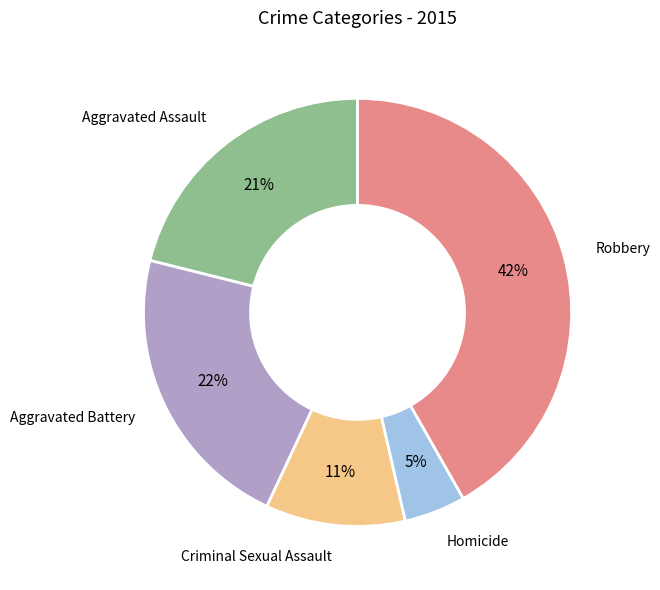

Which slice is the largest?

Robbery